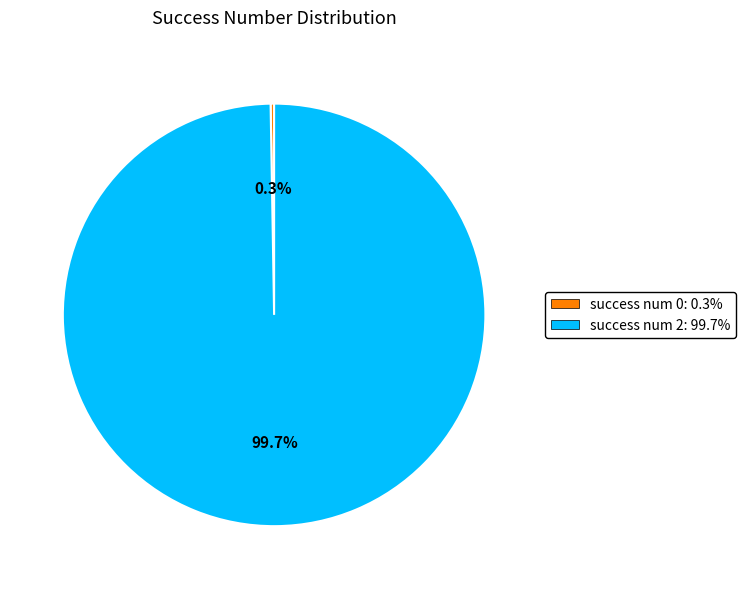

Is there any slice that represents more than half of the pie?

Yes